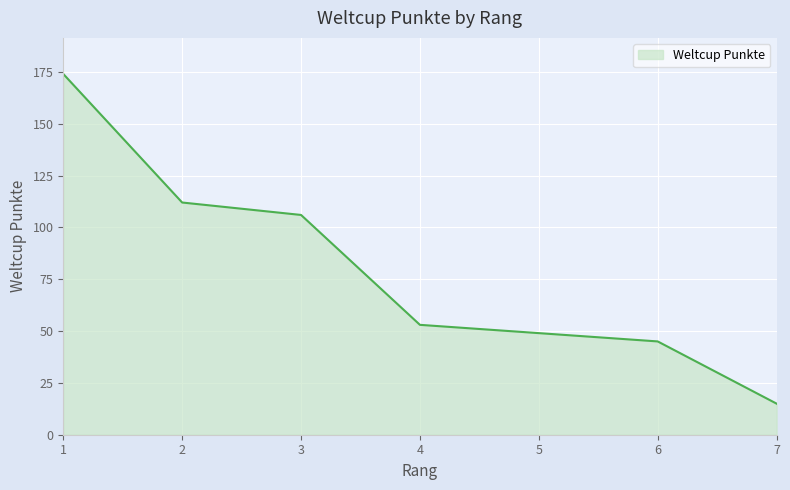

The value at 2 is 168. True or false?

False